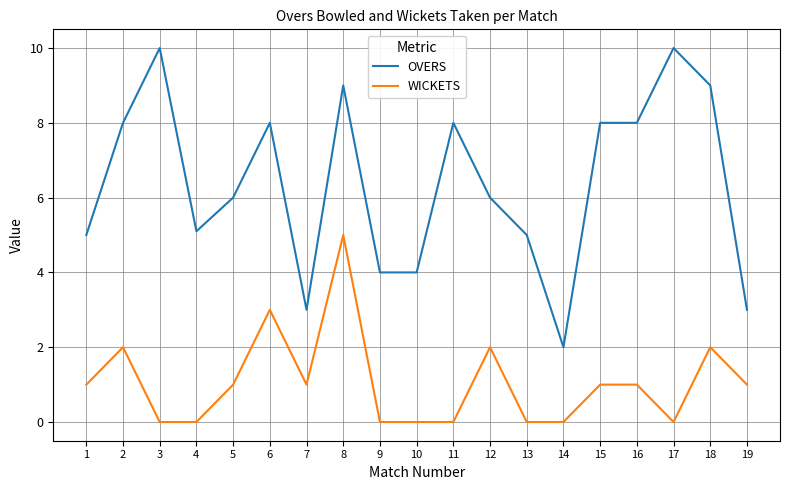

How many series are shown in this chart?

2